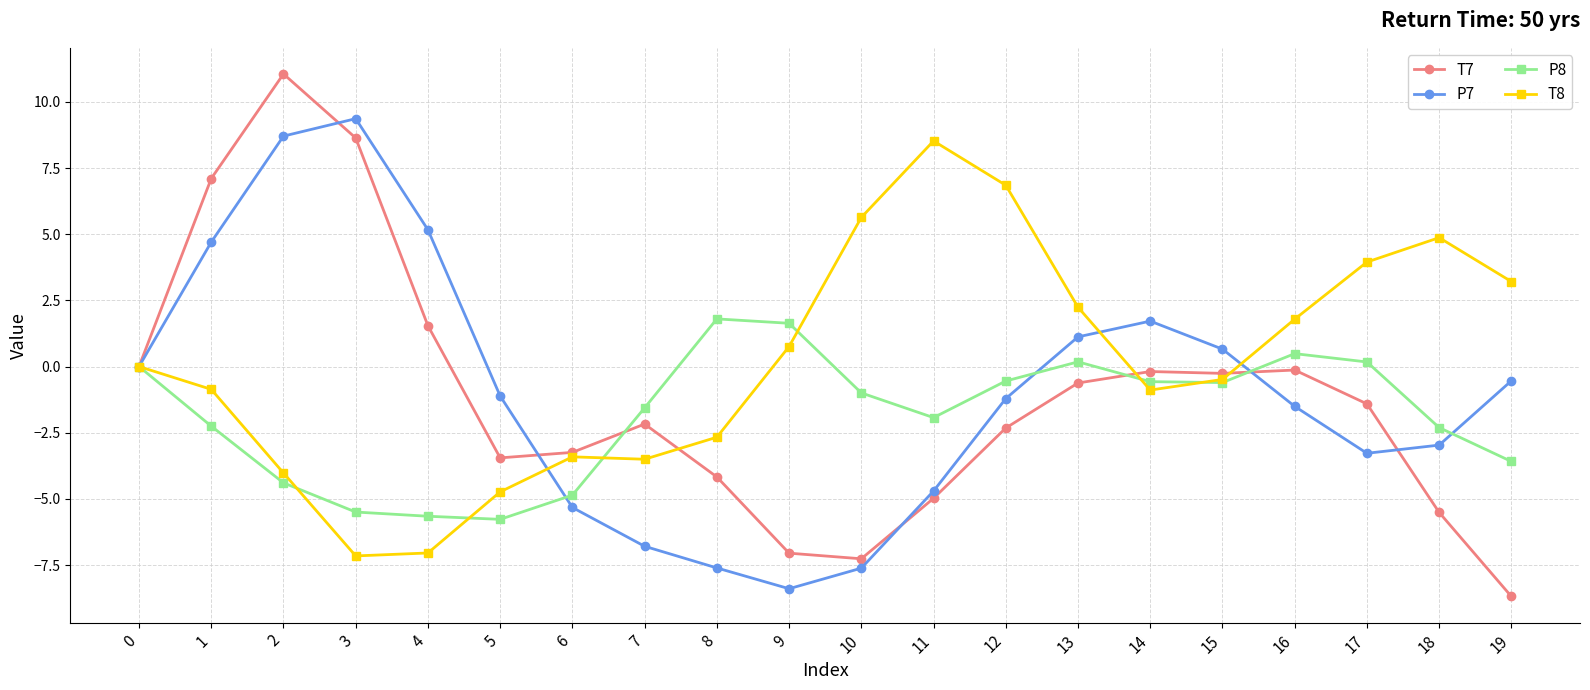

How many data points does each series have?

20